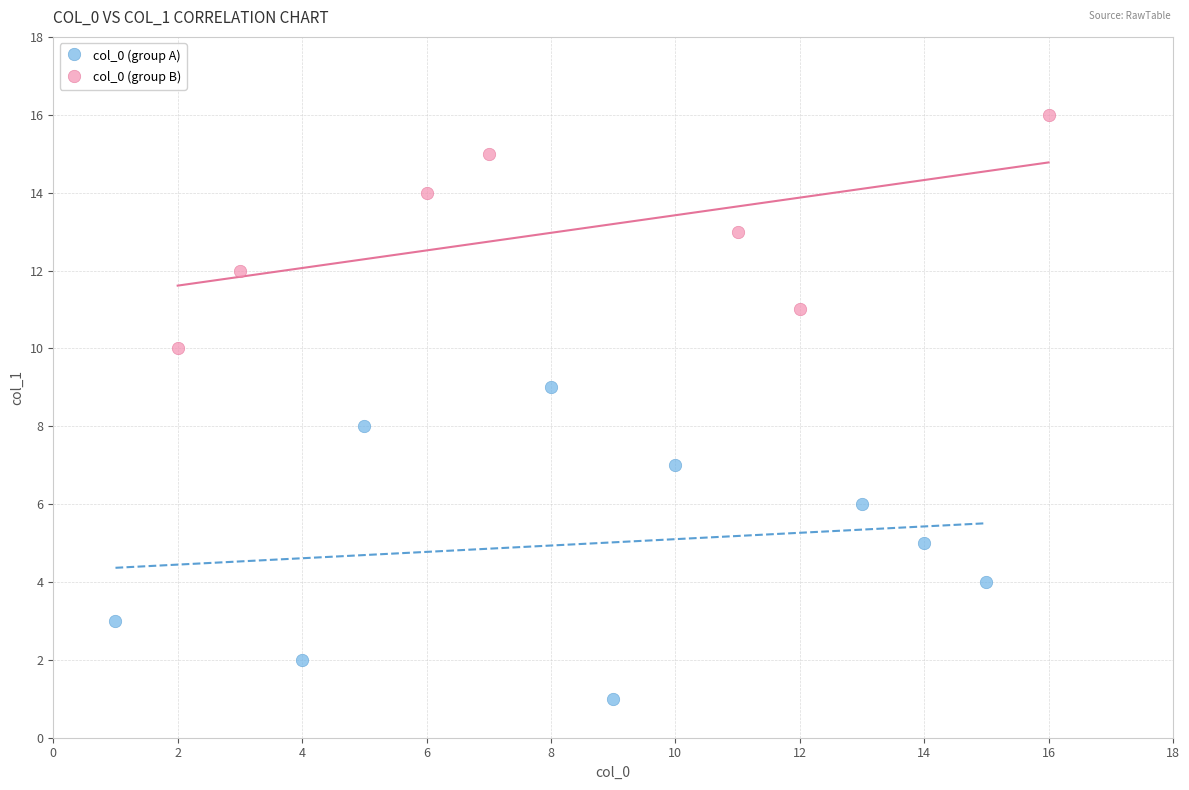

Which series contains the lowest Y value?

col_0 (group A)